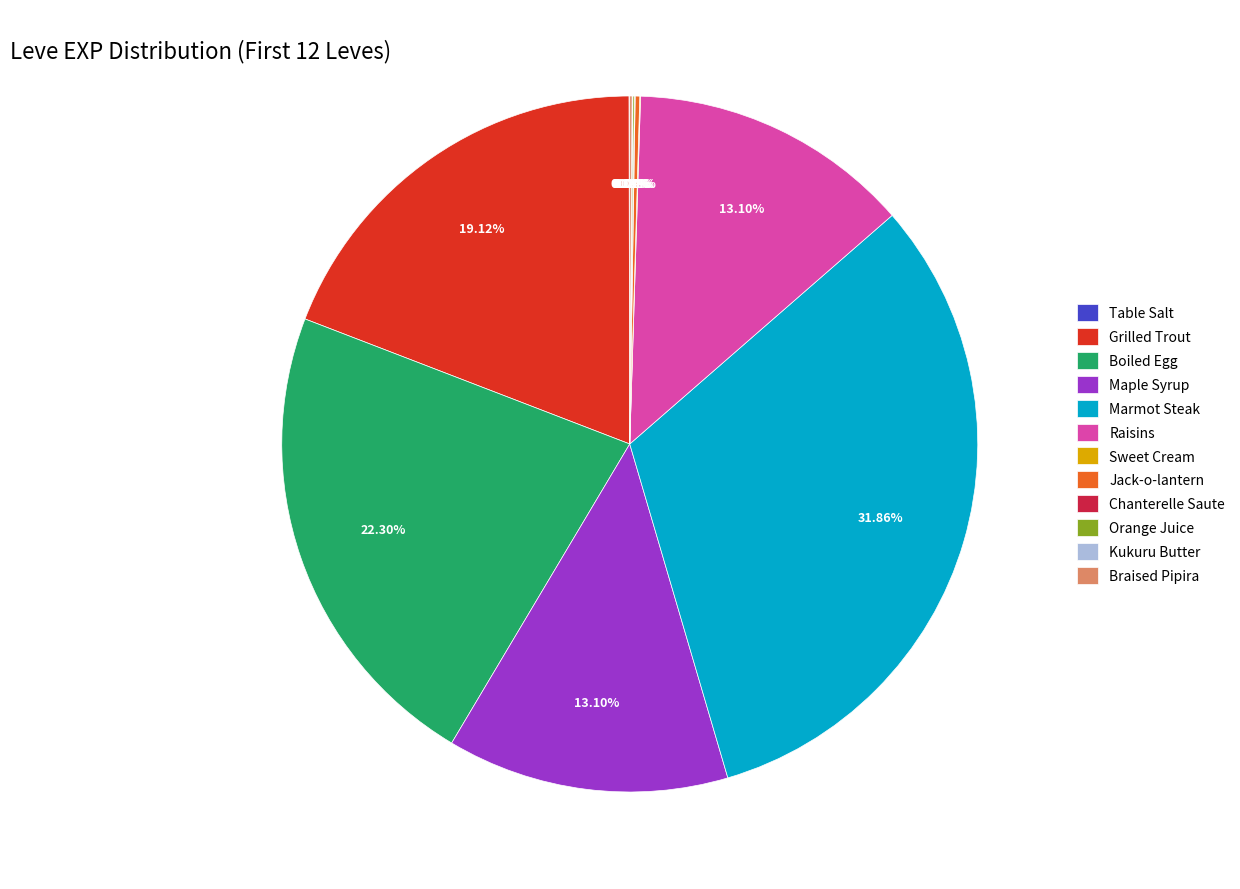

Between Grilled Trout and Maple Syrup, which is larger?

Grilled Trout